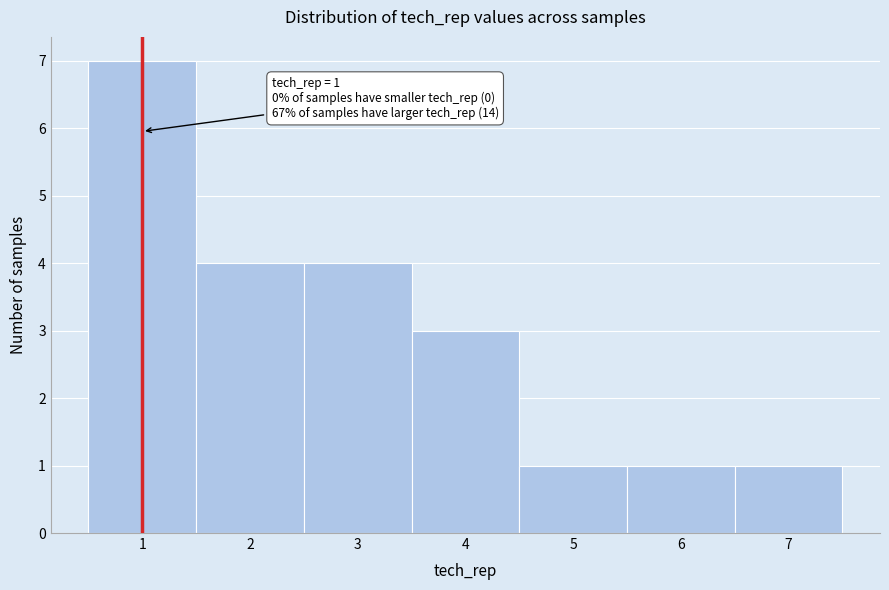

Which range on the x-axis has the tallest bar?

0.5 to 1.5